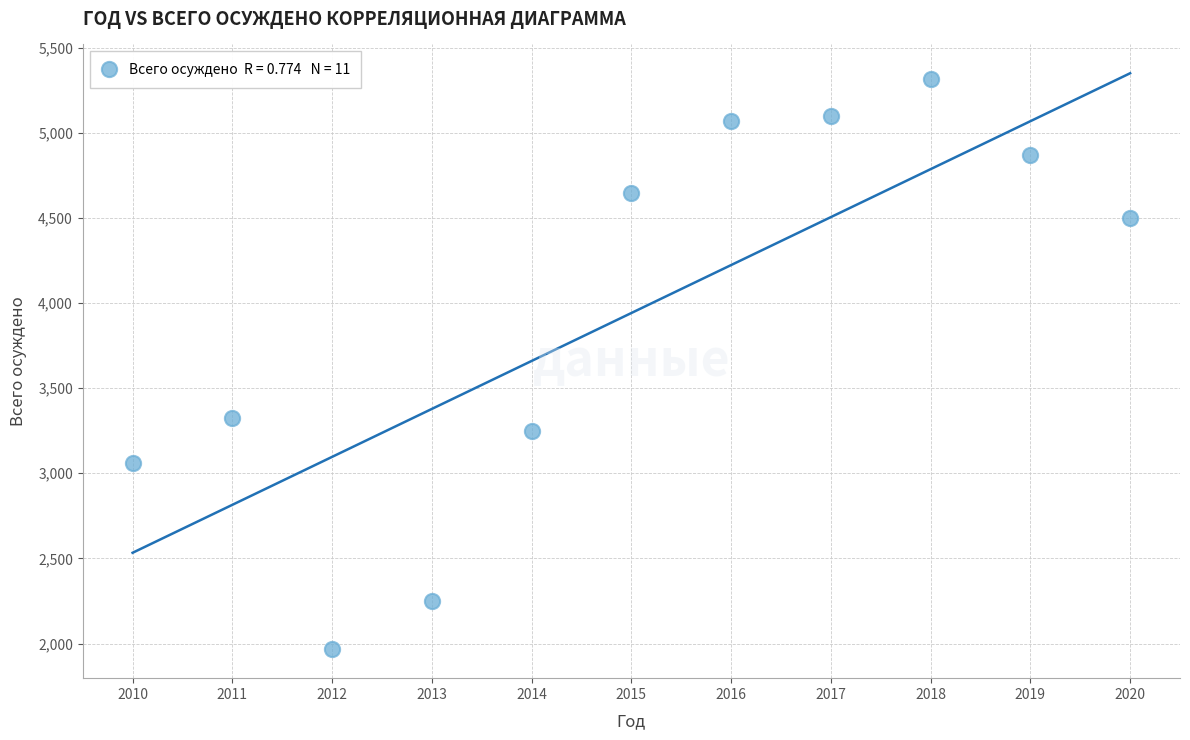

What Y value in the scatter plot is closest to 3641?

3324